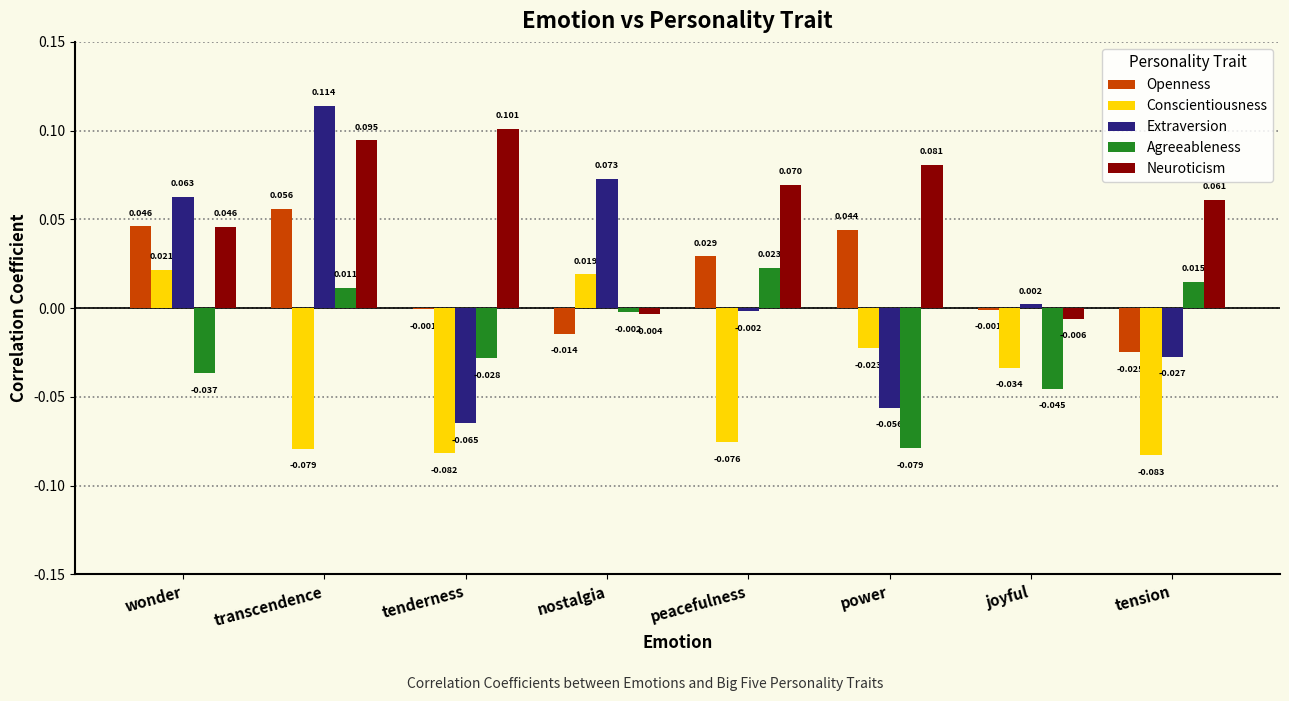

Is the value of Extraversion at tension greater than the value of Openness at transcendence?

No